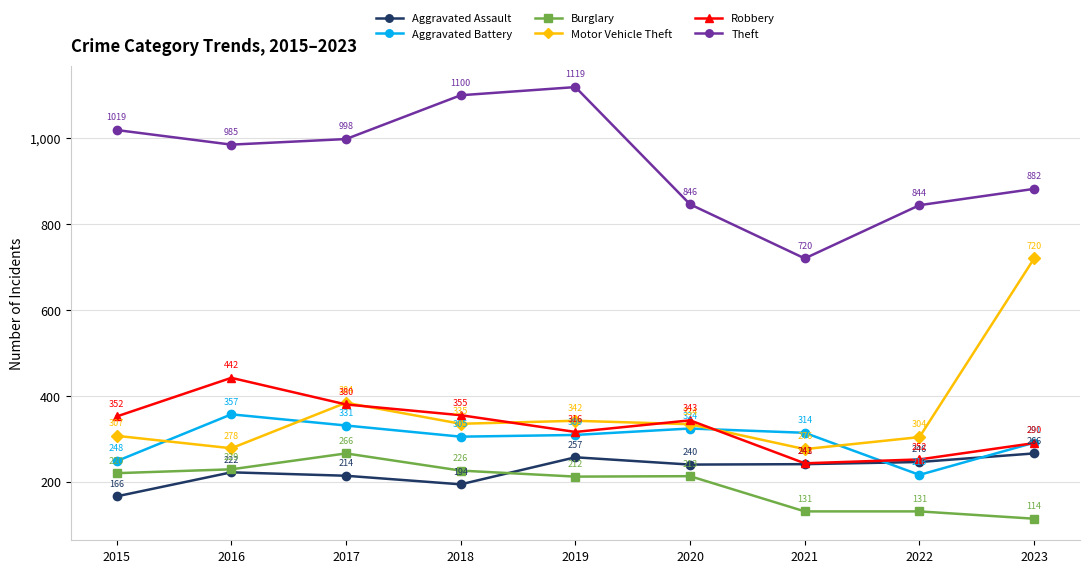

Which category has the lowest value in the Burglary series?

2023